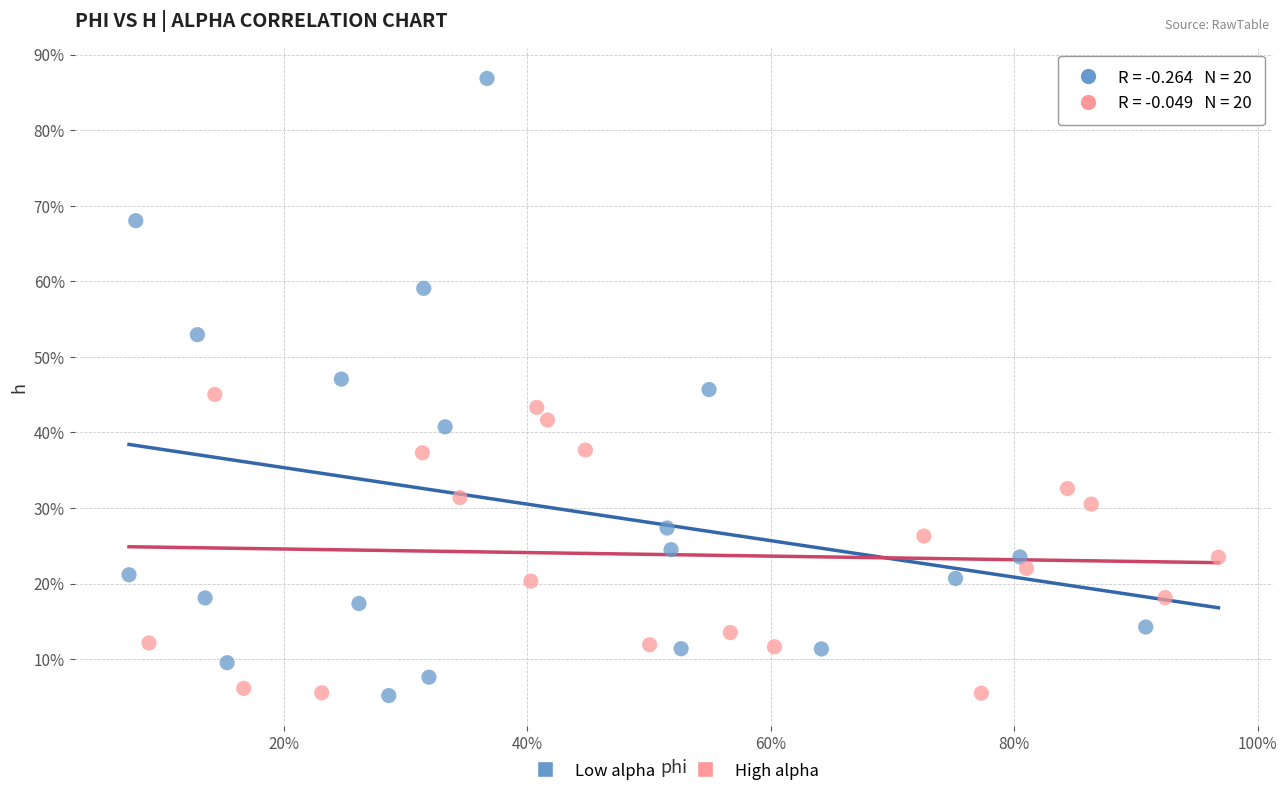

What are all the series names shown in the legend?

Low alpha, High alpha